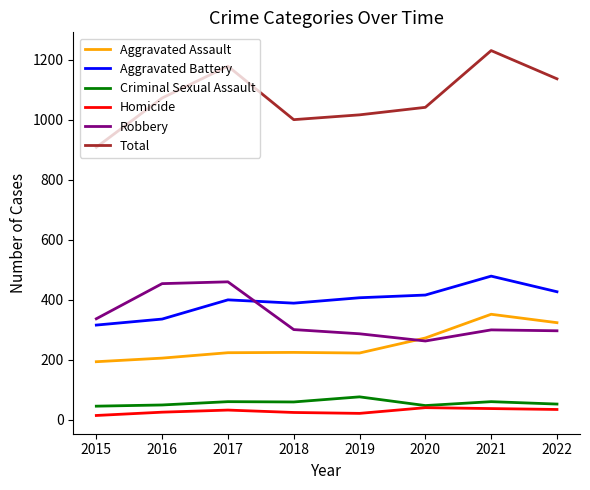

What is the approximate value of Homicide at 2021?

38